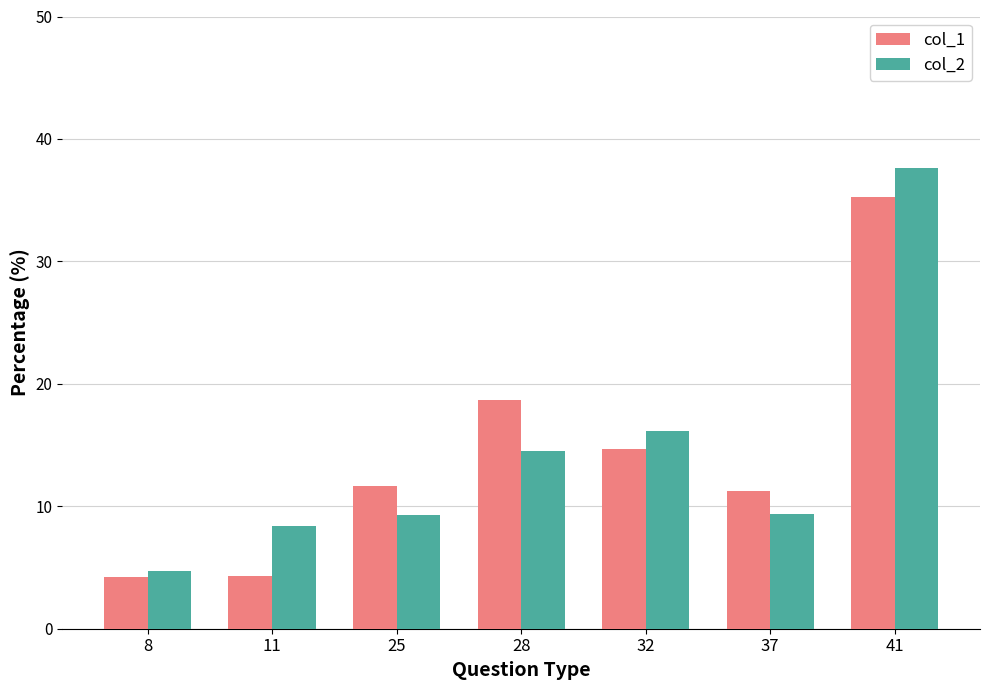

Does the chart contain stacked bars?

No